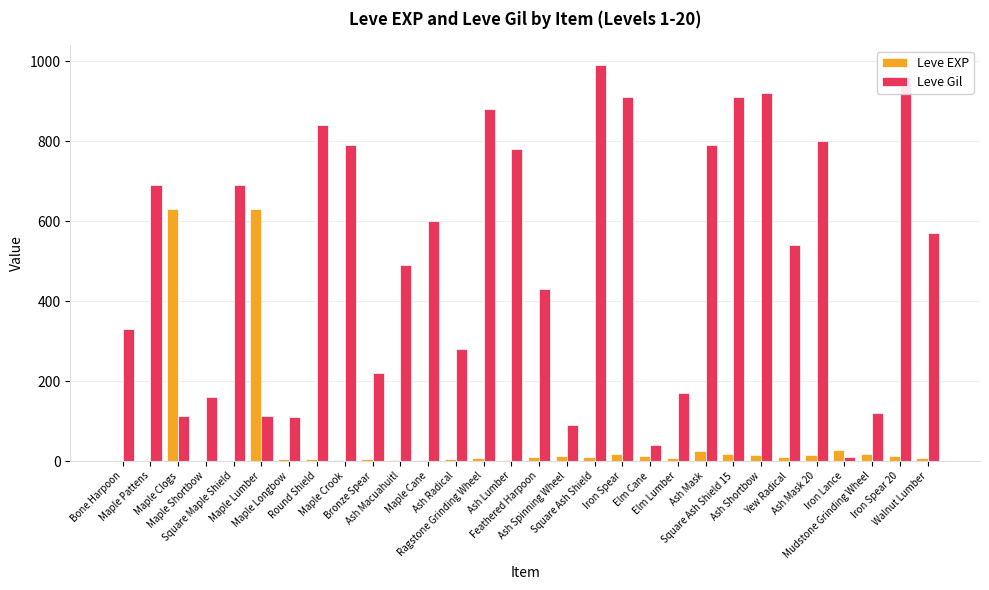

What is the highest value of the Leve EXP series?

630